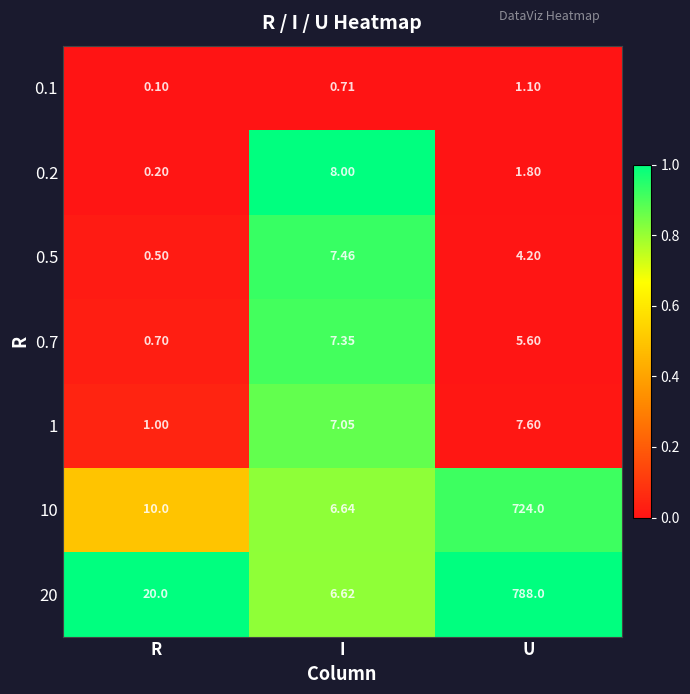

What is the total value across all series at R?

32.5